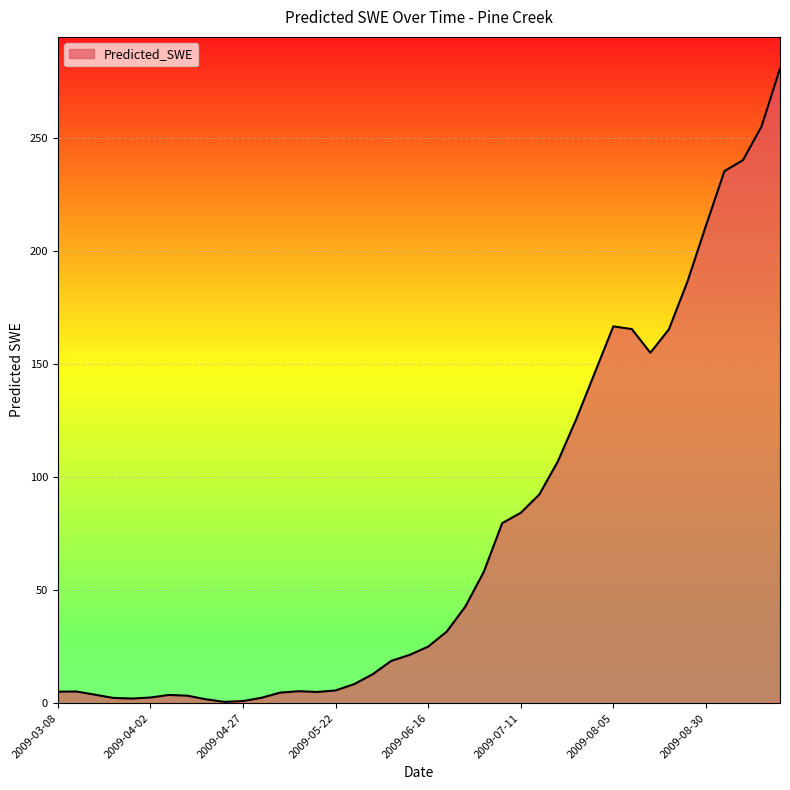

What is the greatest value displayed?

280.8